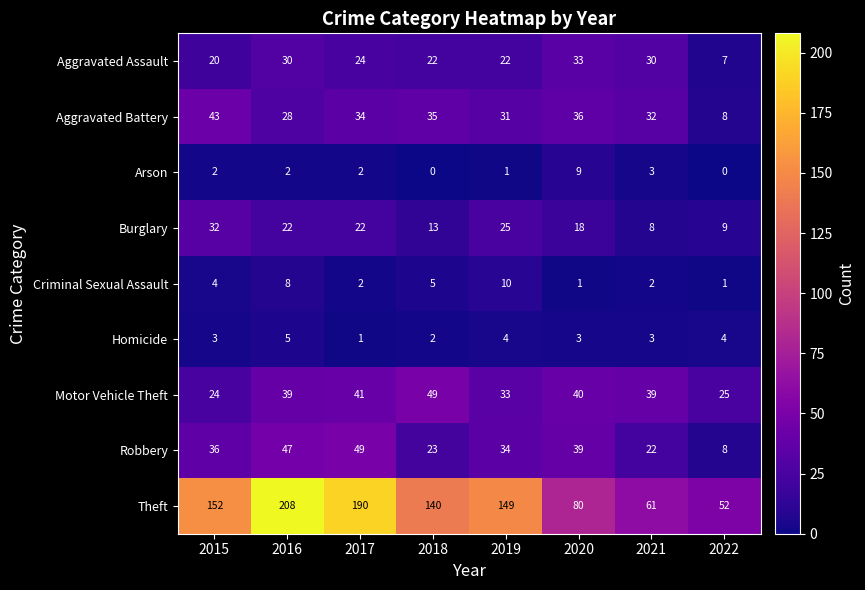

What is the greatest value displayed?

208